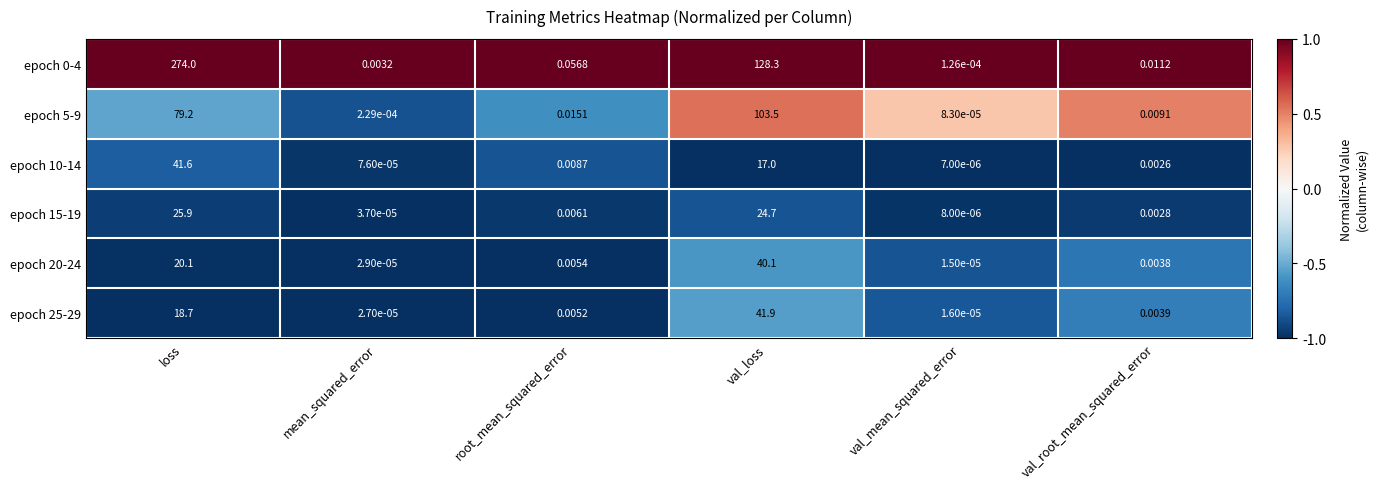

At which category is the sum across all series the highest?

loss